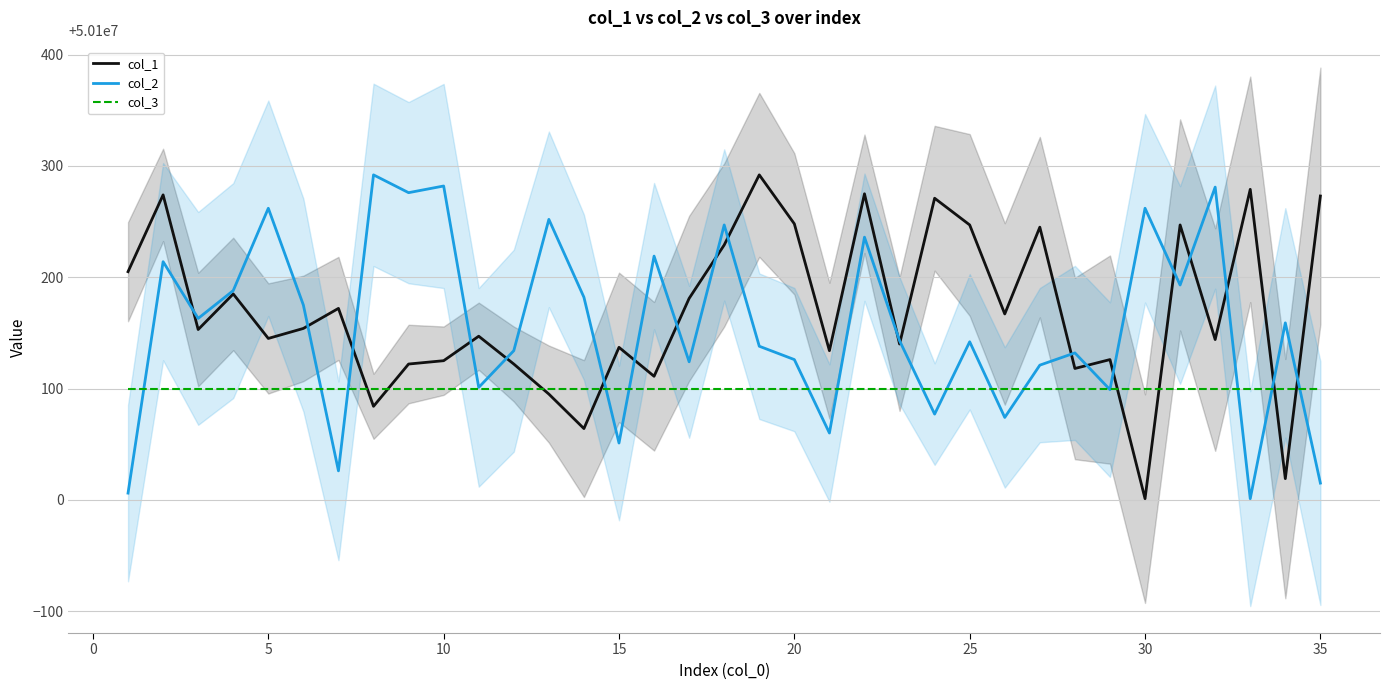

The value of col_3 at 35 is 89793398. True or false?

False